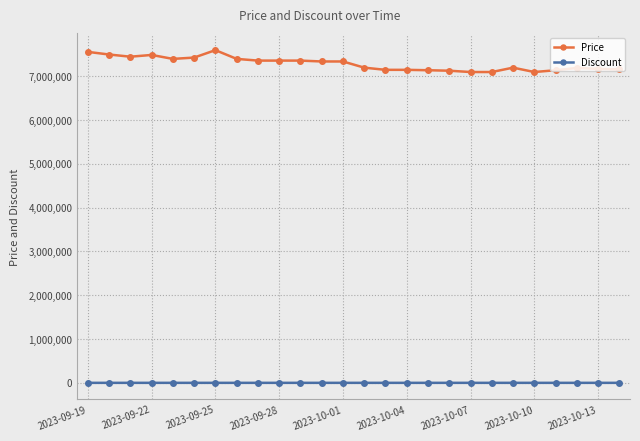

What is the difference between the maximum and minimum values in the Price series?

500000